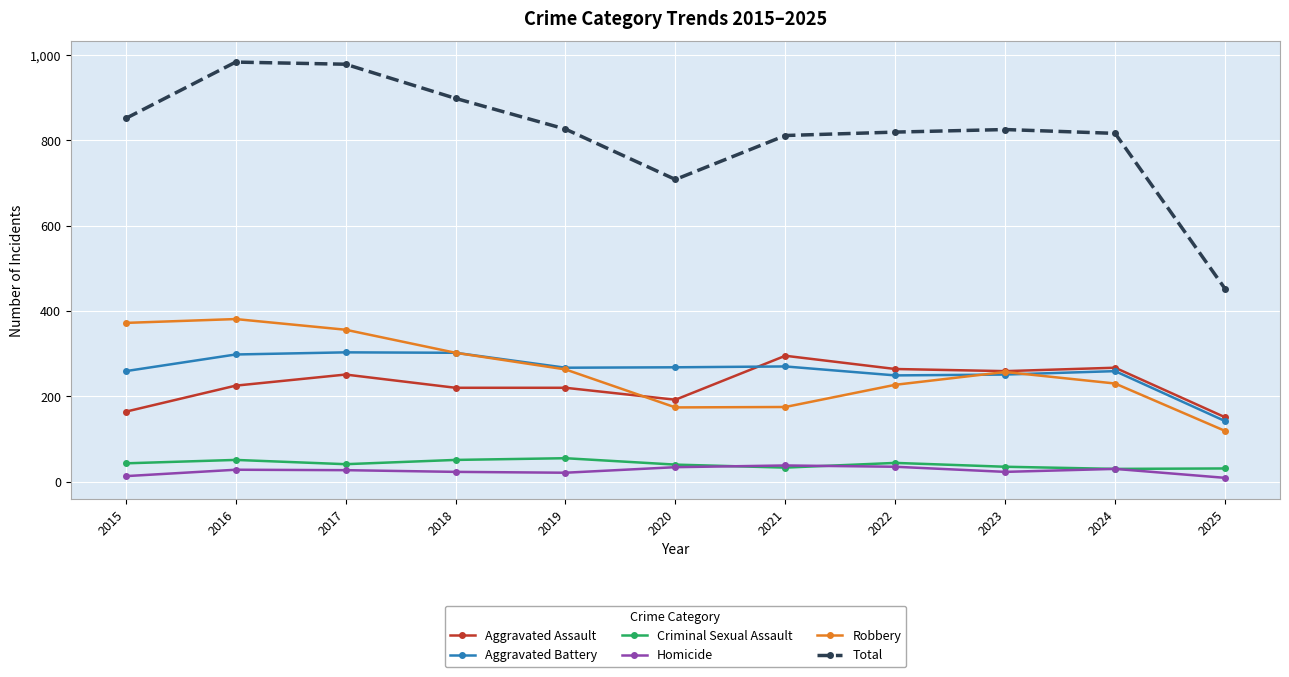

True or false: Criminal Sexual Assault and Robbery cross at least once.

False